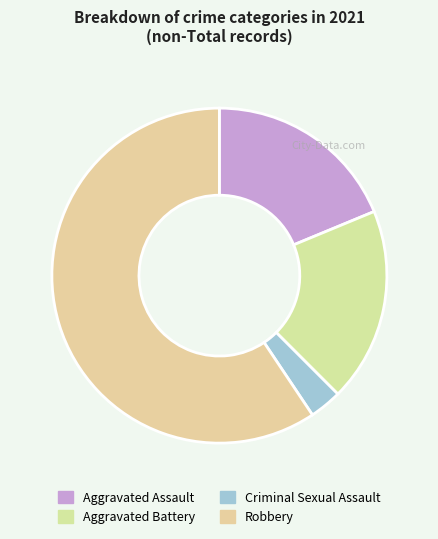

How many segments does this pie chart have?

4